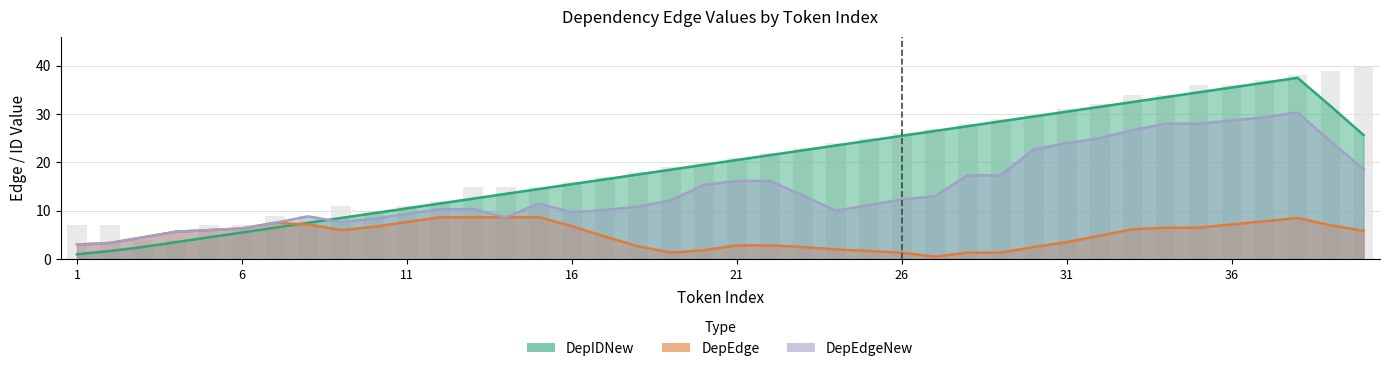

What is the value of the DepEdgeNew bar at the 14th from the left?

15